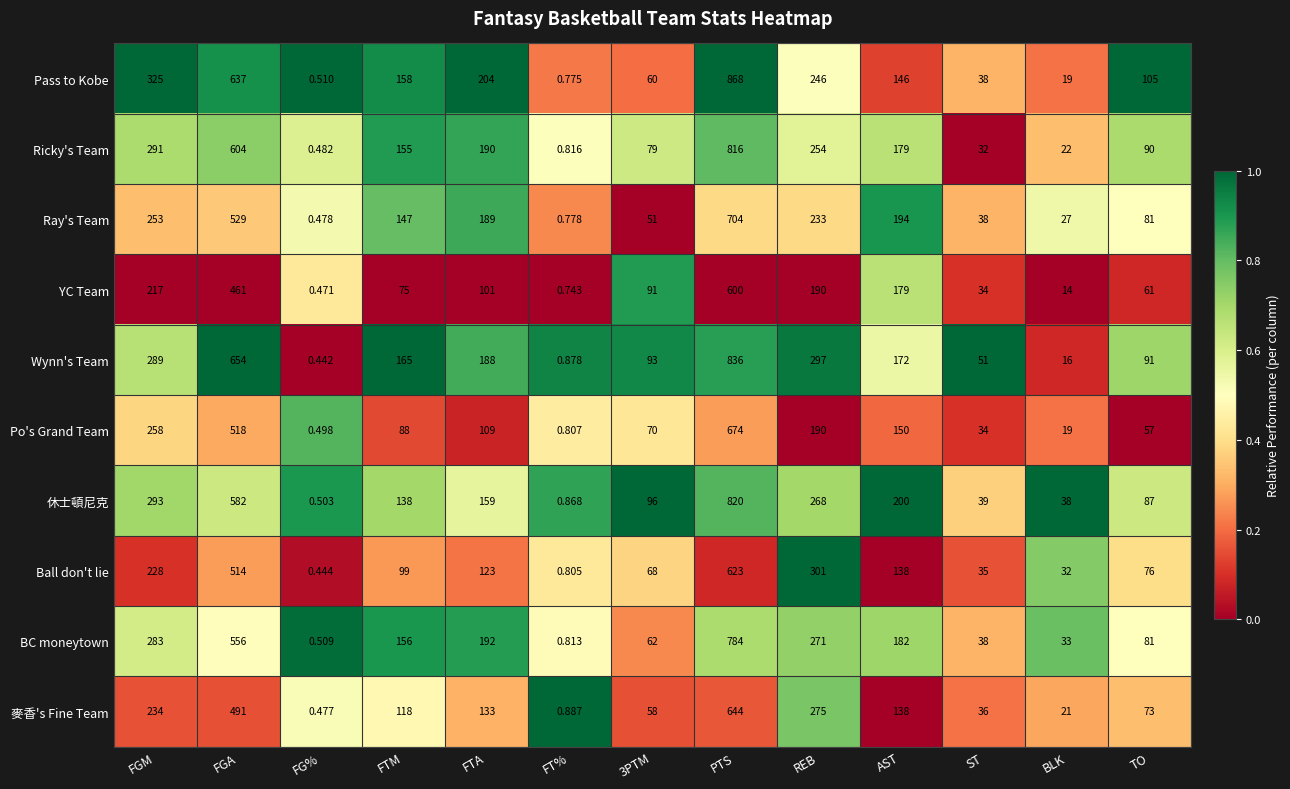

What is the difference between the highest and lowest values at ST?

19.0